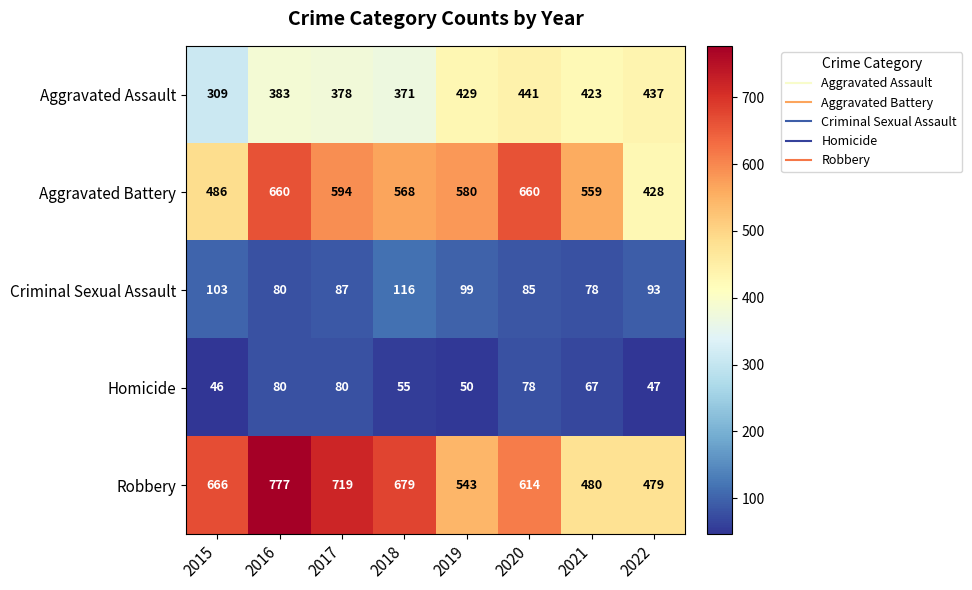

What is the spread (max minus min) of values at 2022?

432